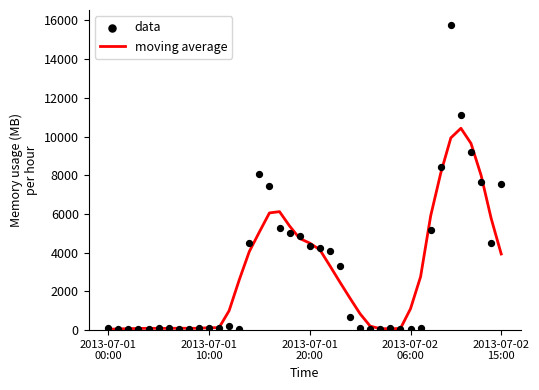

Which series reaches the minimum Y coordinate?

data